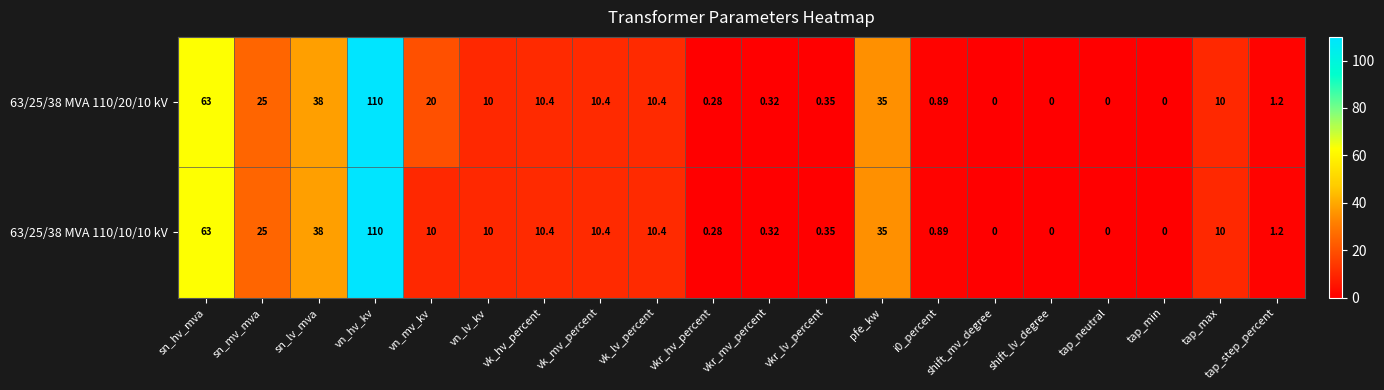

Rank the series by their average value, from highest to lowest.

63/25/38 MVA 110/20/10 kV, 63/25/38 MVA 110/10/10 kV